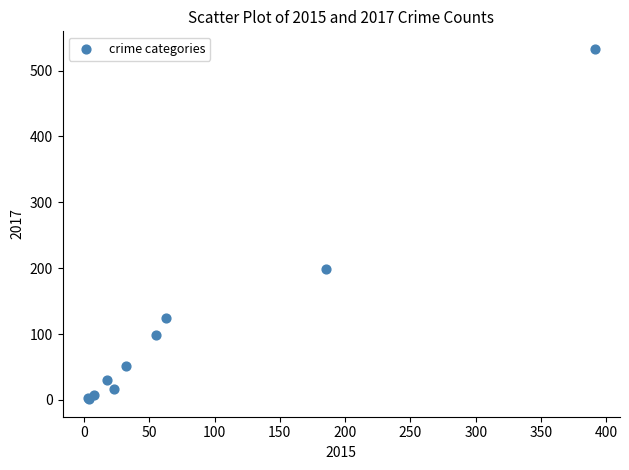

What Y value in the scatter plot is closest to 267?

199